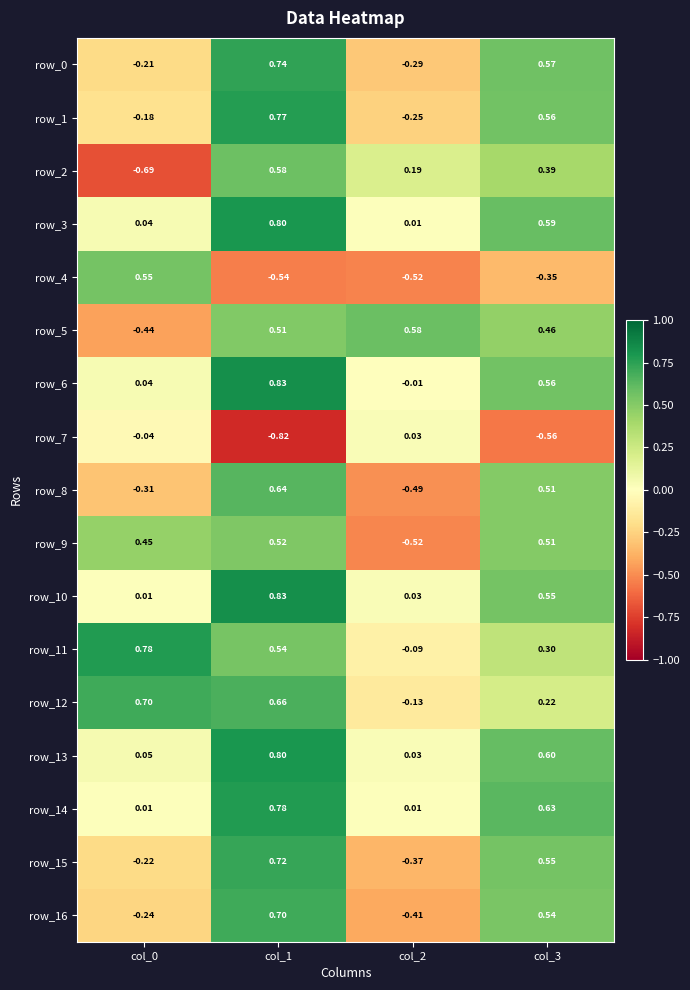

Is the value of row_1 at col_2 greater than the value of row_2 at col_3?

No